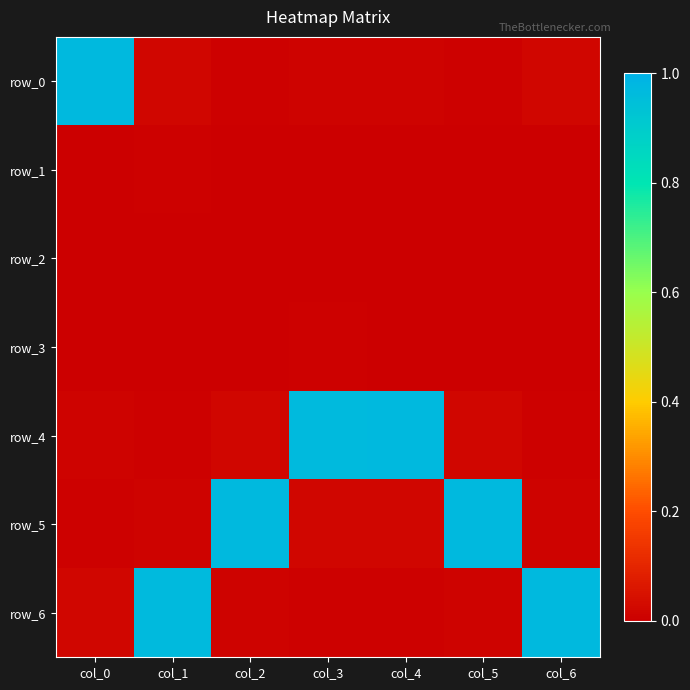

Is the value of row_2 at col_3 greater than the value of row_6 at col_5?

No